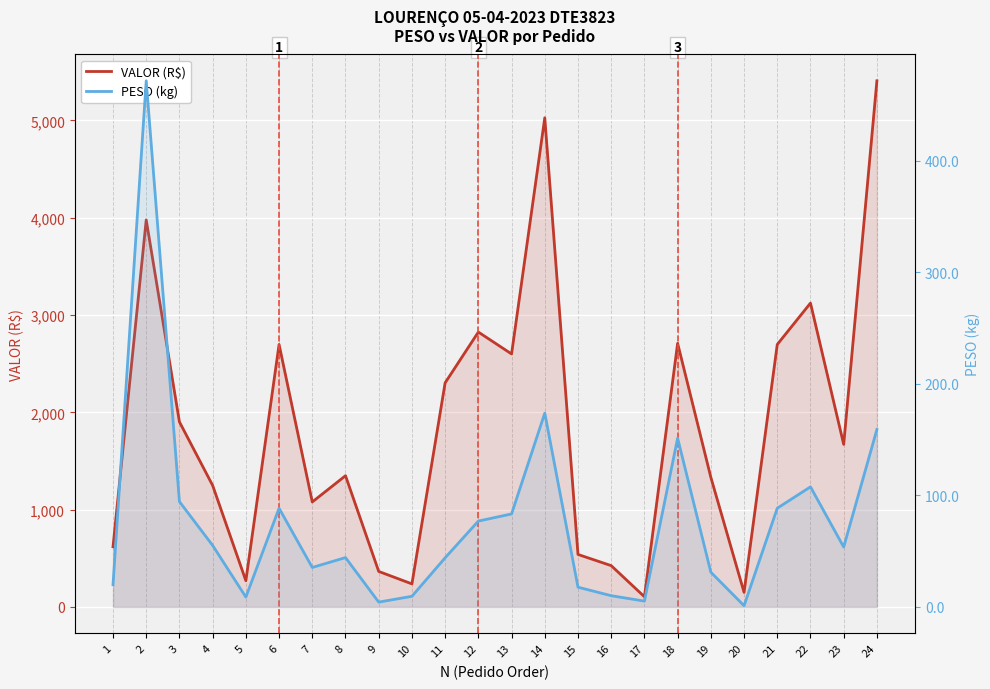

What are all the series names shown in the legend?

VALOR (R$), PESO (kg)